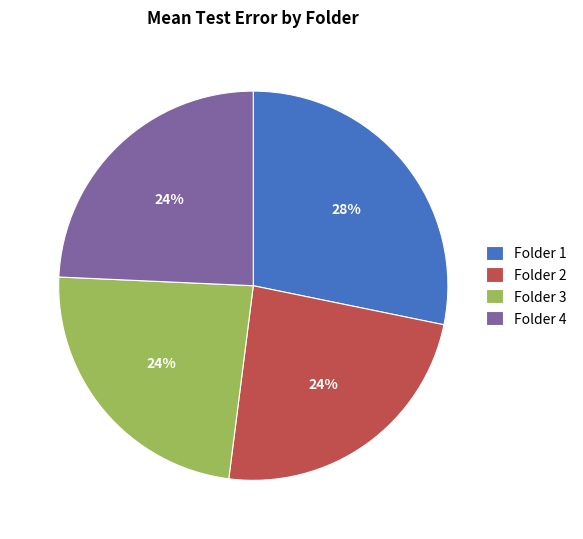

Is there any slice that represents more than half of the pie?

No